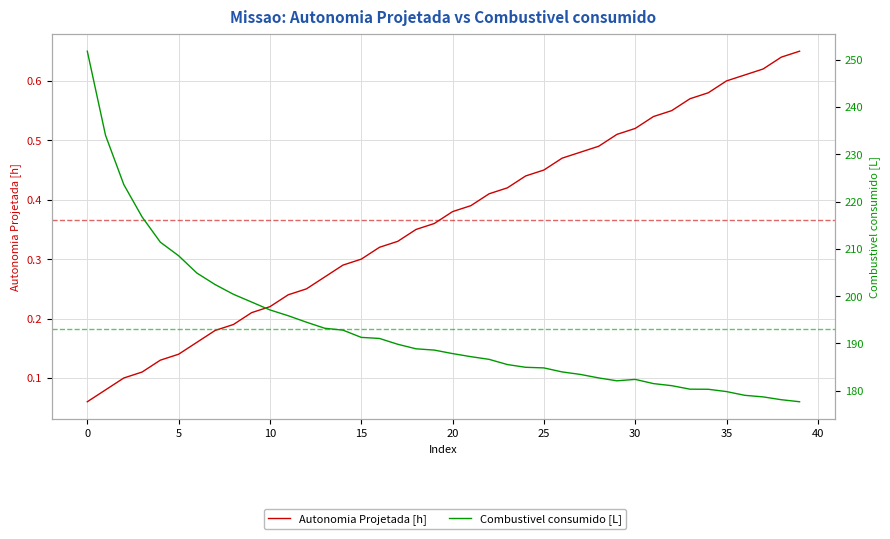

What are all the series names shown in the legend?

Autonomia Projetada [h], Combustivel consumido [L]